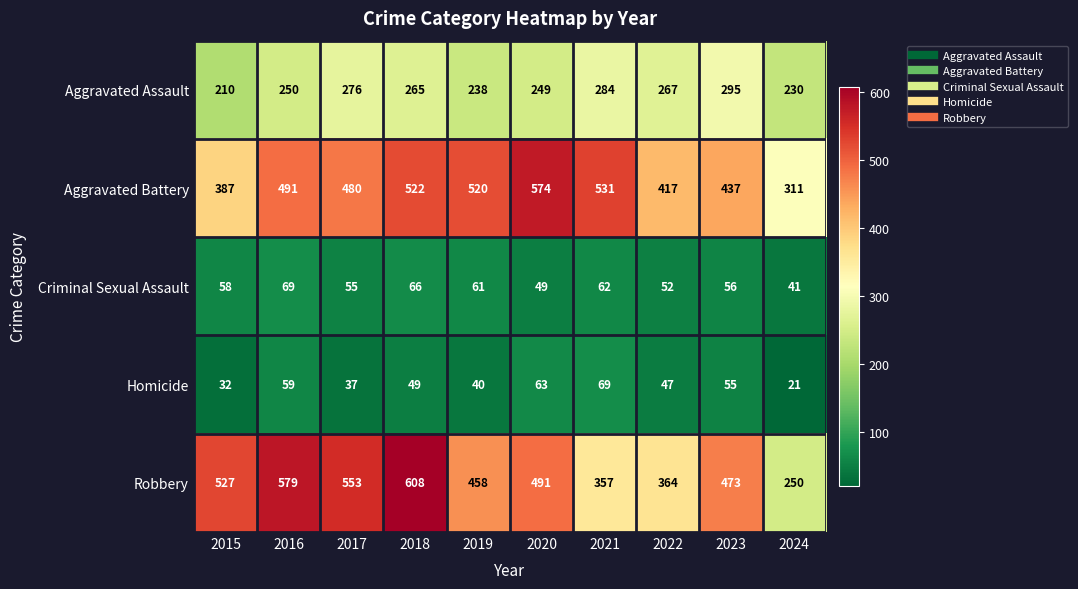

What is the greatest value displayed?

608